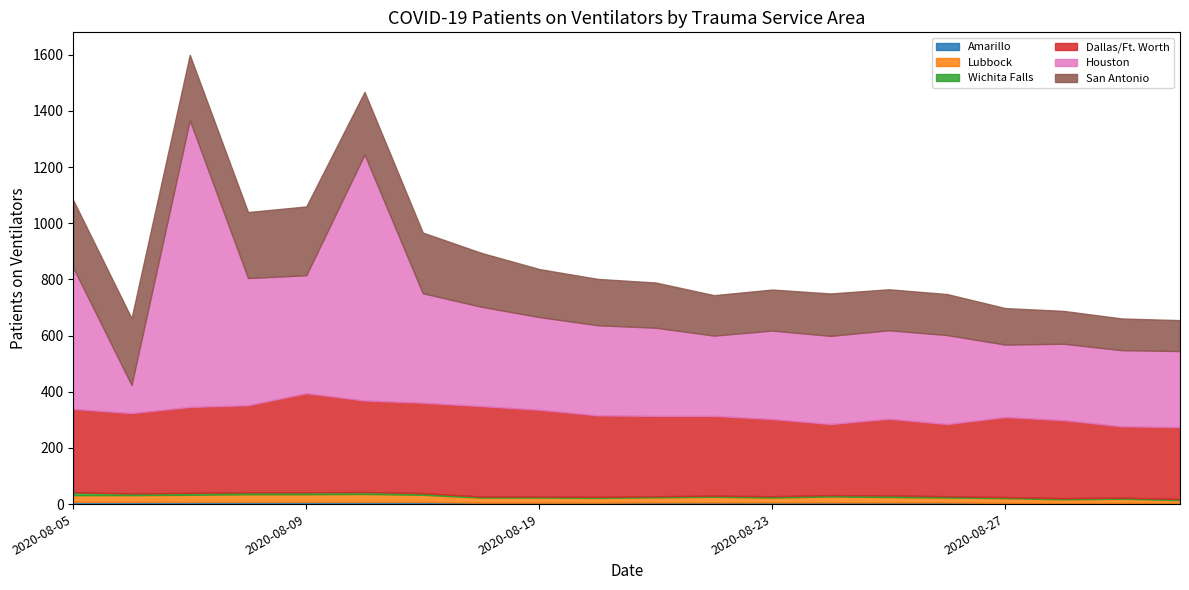

What is the minimum value shown in the chart?

3